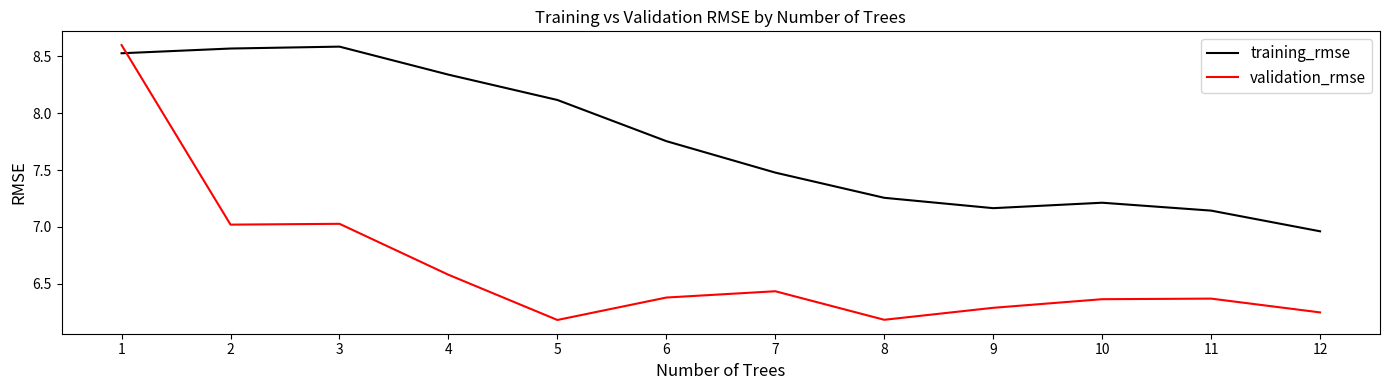

Which series has the largest total across all categories?

training_rmse